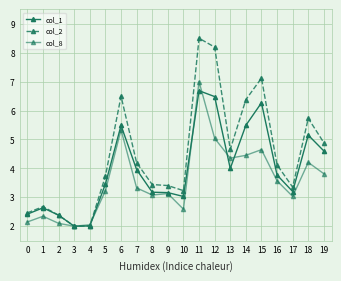

How many series are shown in this chart?

3